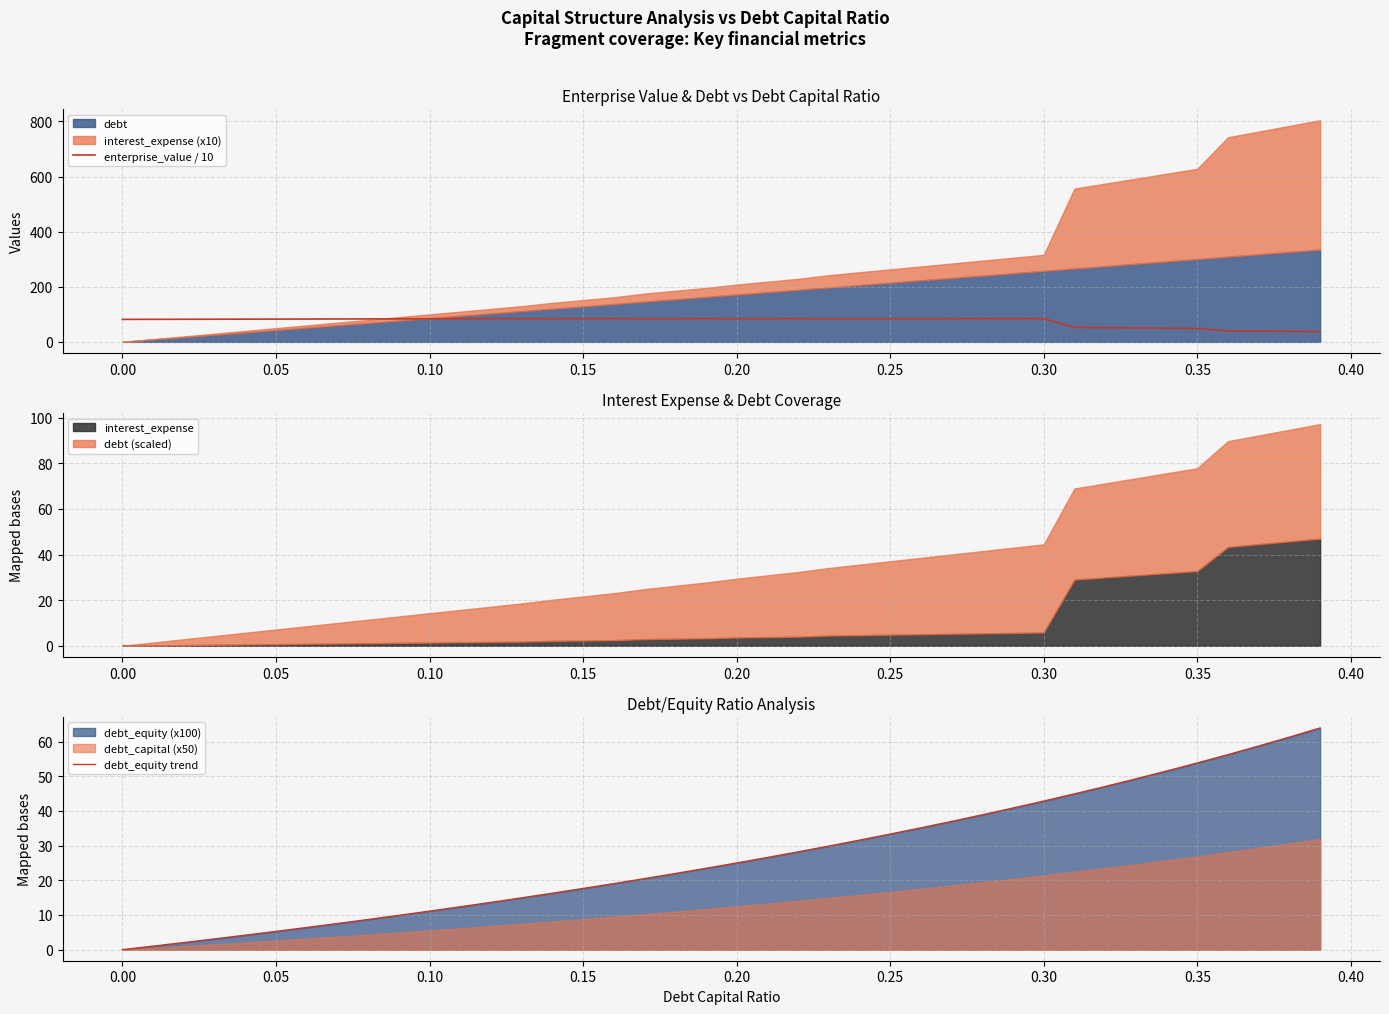

The value of debt_equity trend at 0.25 is 33.3. True or false?

True